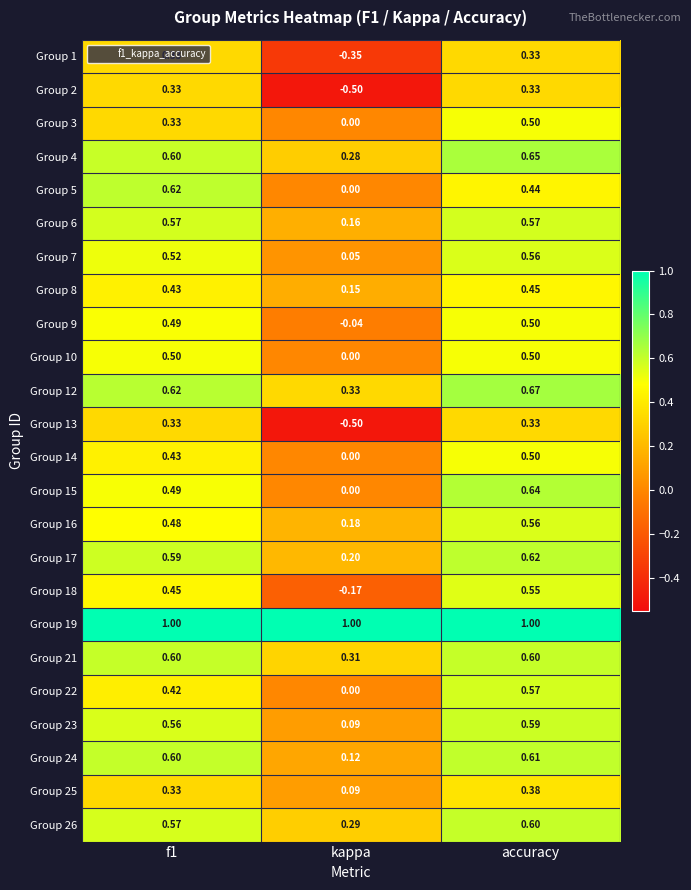

Where is Group 12 nearest to the value 0?

kappa